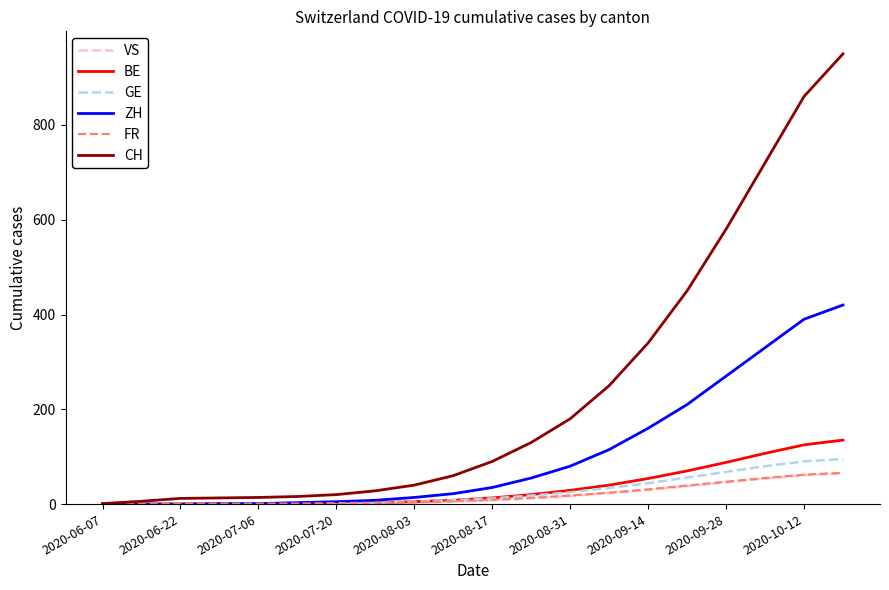

What is the maximum value for CH?

950